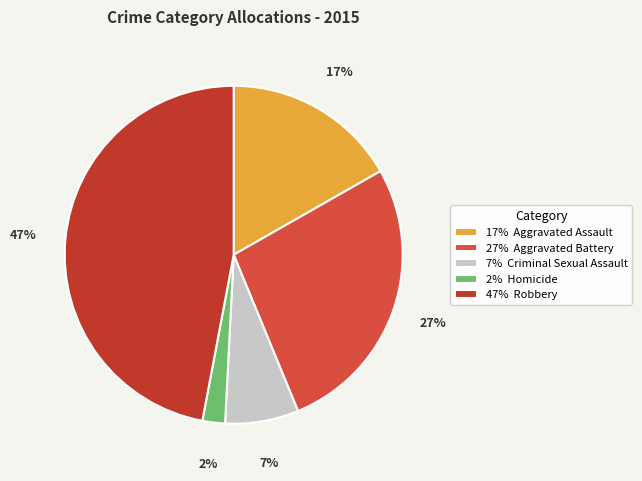

How many slices are in this pie chart?

5